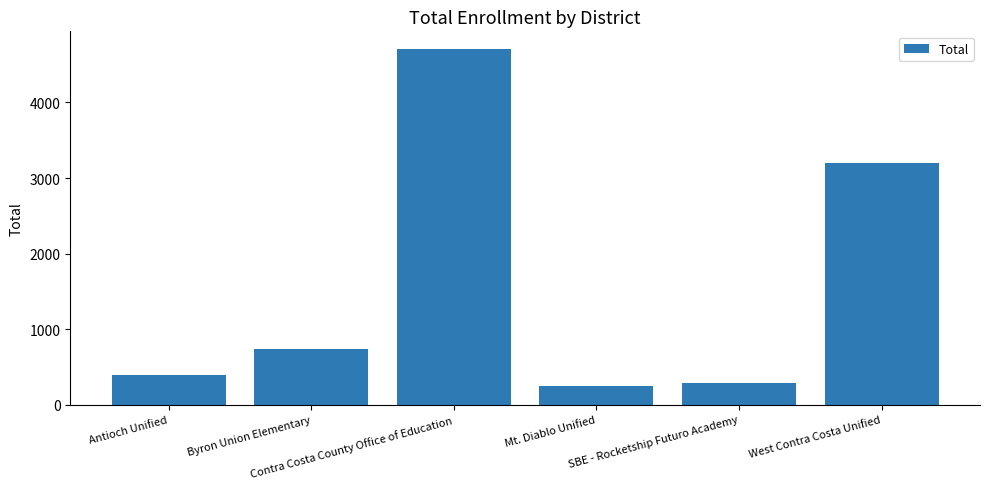

At which category does the chart reach its minimum across all series?

Mt. Diablo Unified